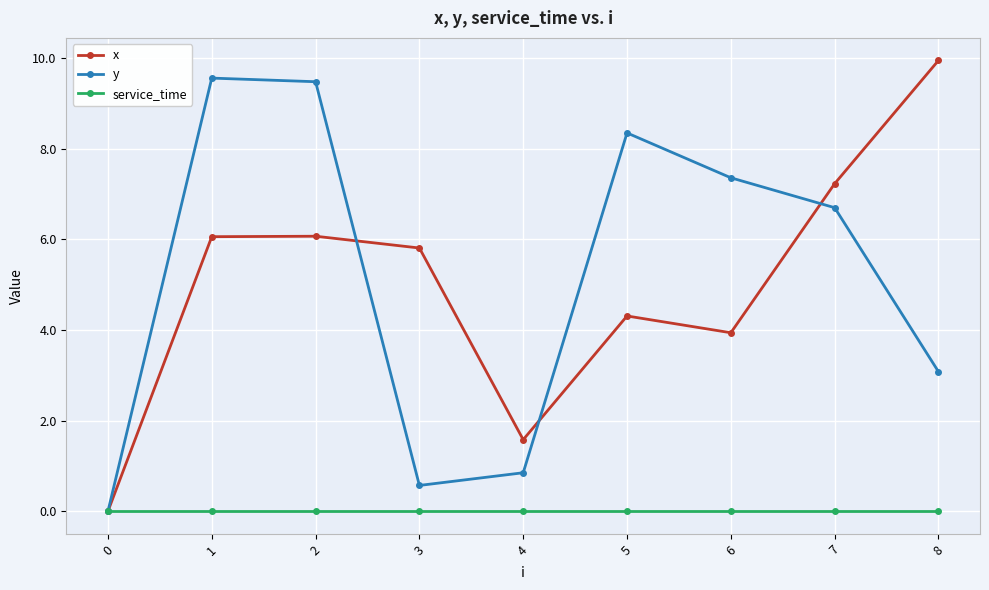

In x, how many points are lower than both neighbors (excluding endpoints)?

2